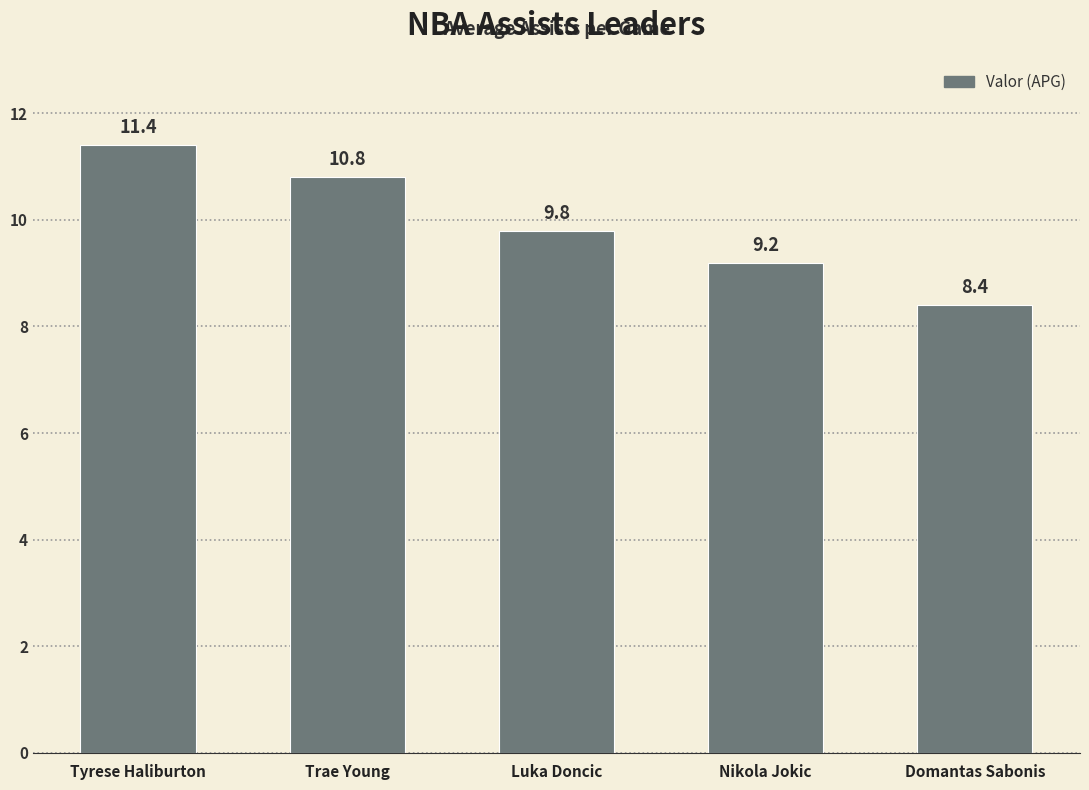

Approximately how many times larger is the value at Domantas Sabonis compared to Nikola Jokic?

0.9